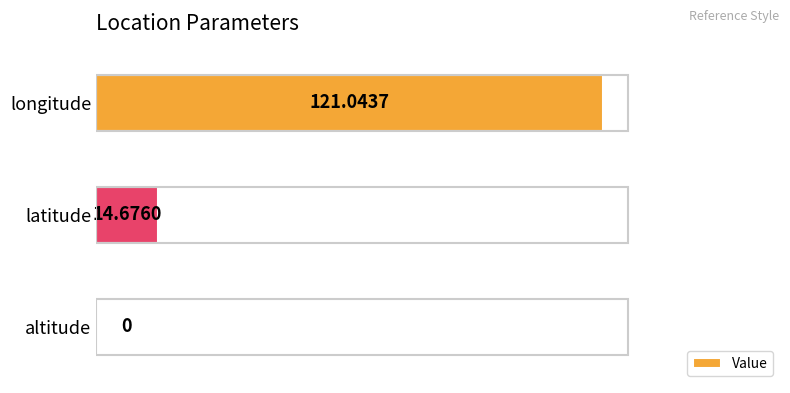

How many data points does each series have?

3